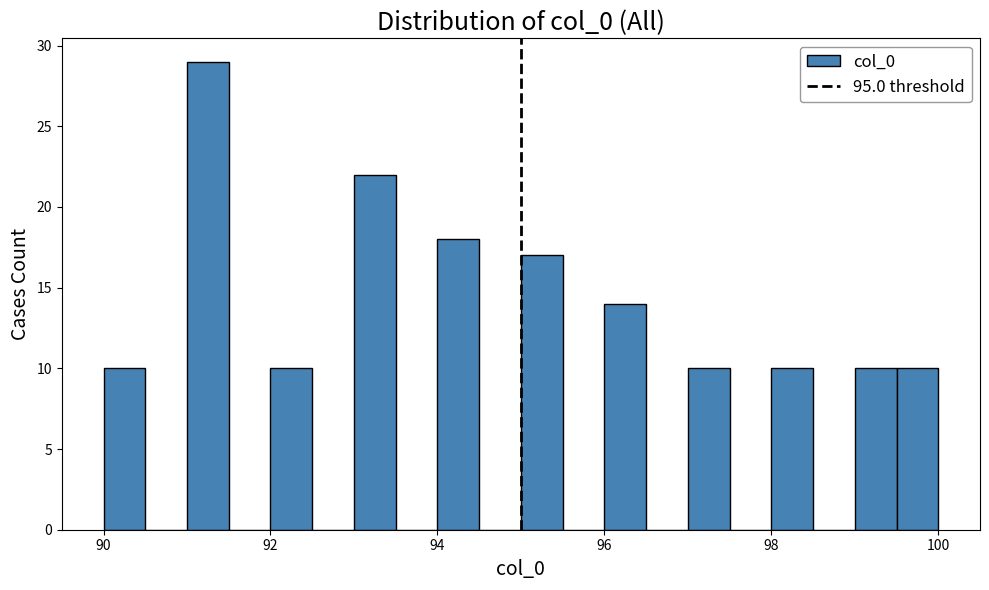

Around what value on the x-axis is the tallest bar? Give the approximate position of its centre, as read against the axis.

91.2